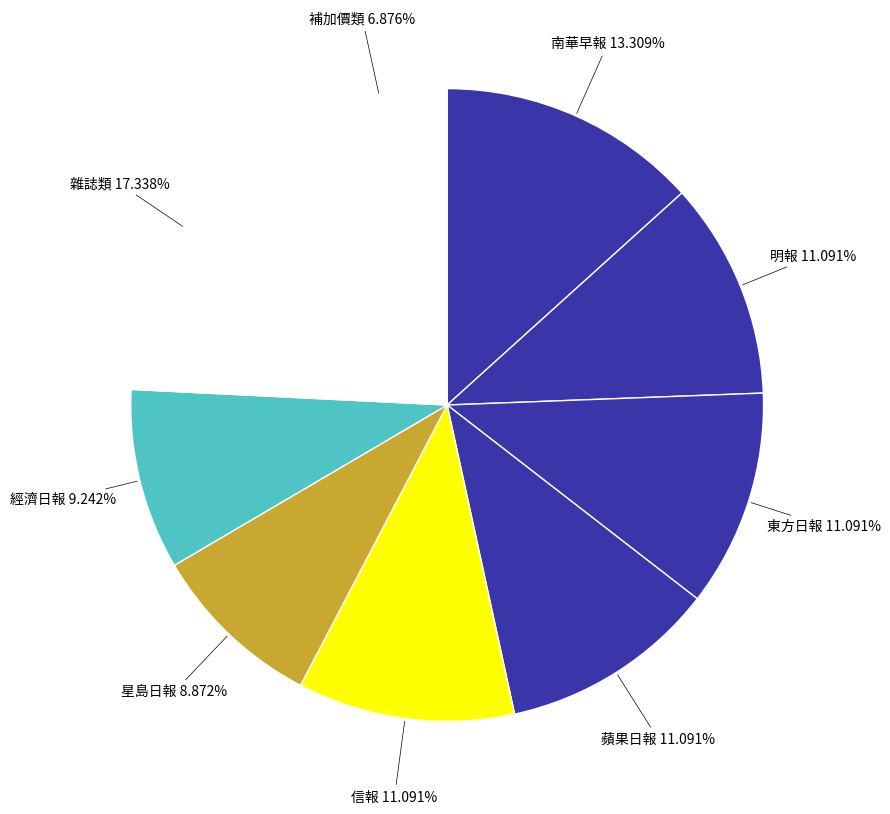

Which slice is the largest?

雜誌類